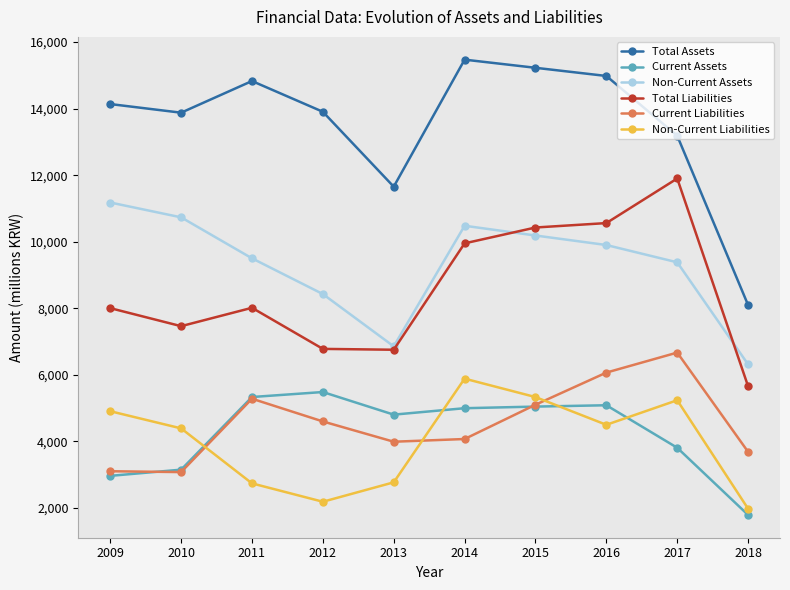

What are all the series names shown in the legend?

Total Assets, Current Assets, Non-Current Assets, Total Liabilities, Current Liabilities, Non-Current Liabilities